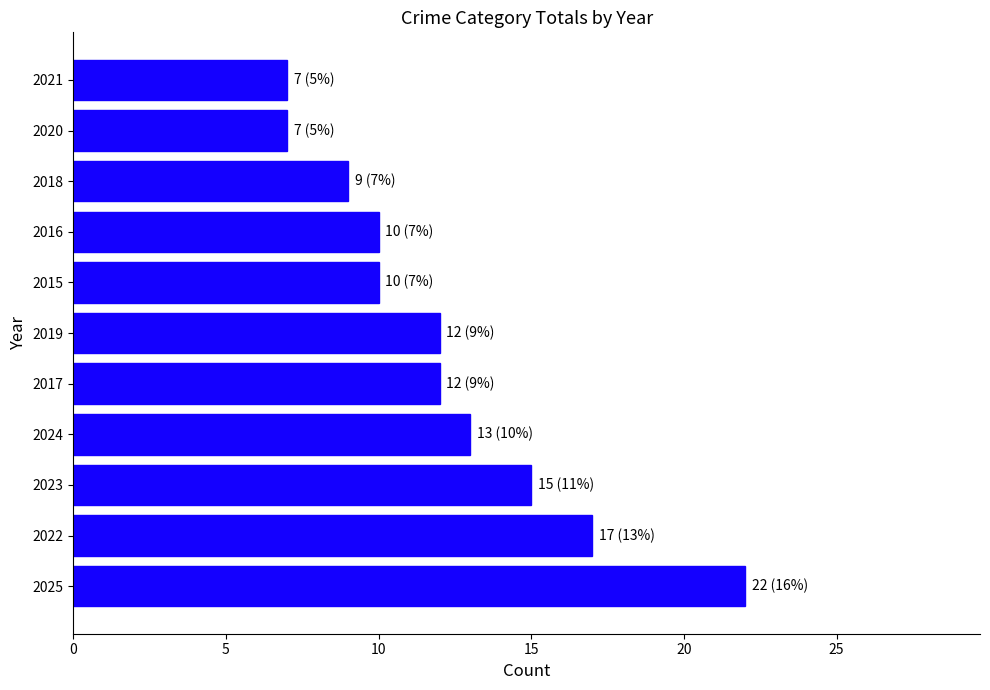

How many values are below 12?

5